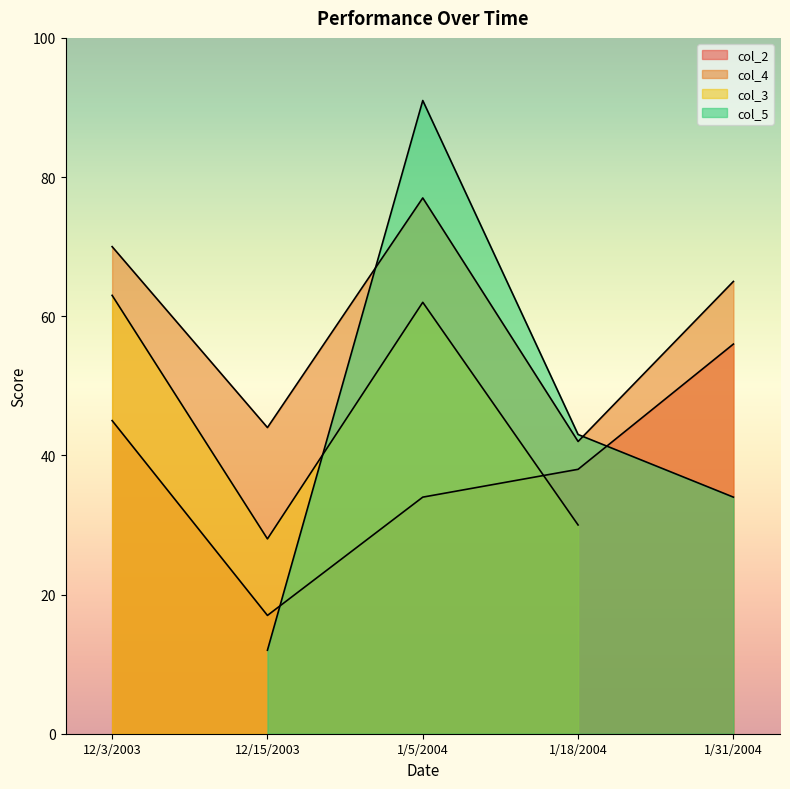

What is the approximate value of col_2 at 1/18/2004?

38